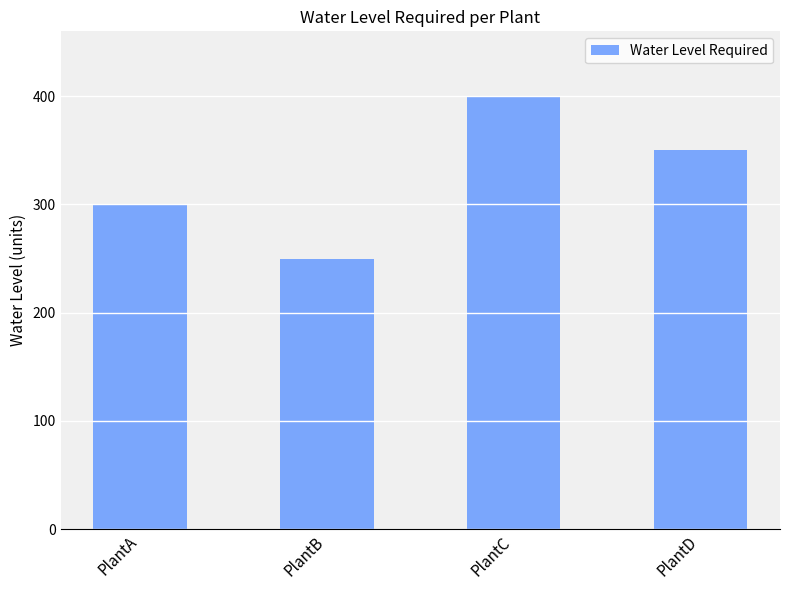

Approximately how many times larger is the value at PlantC compared to PlantD?

1.1